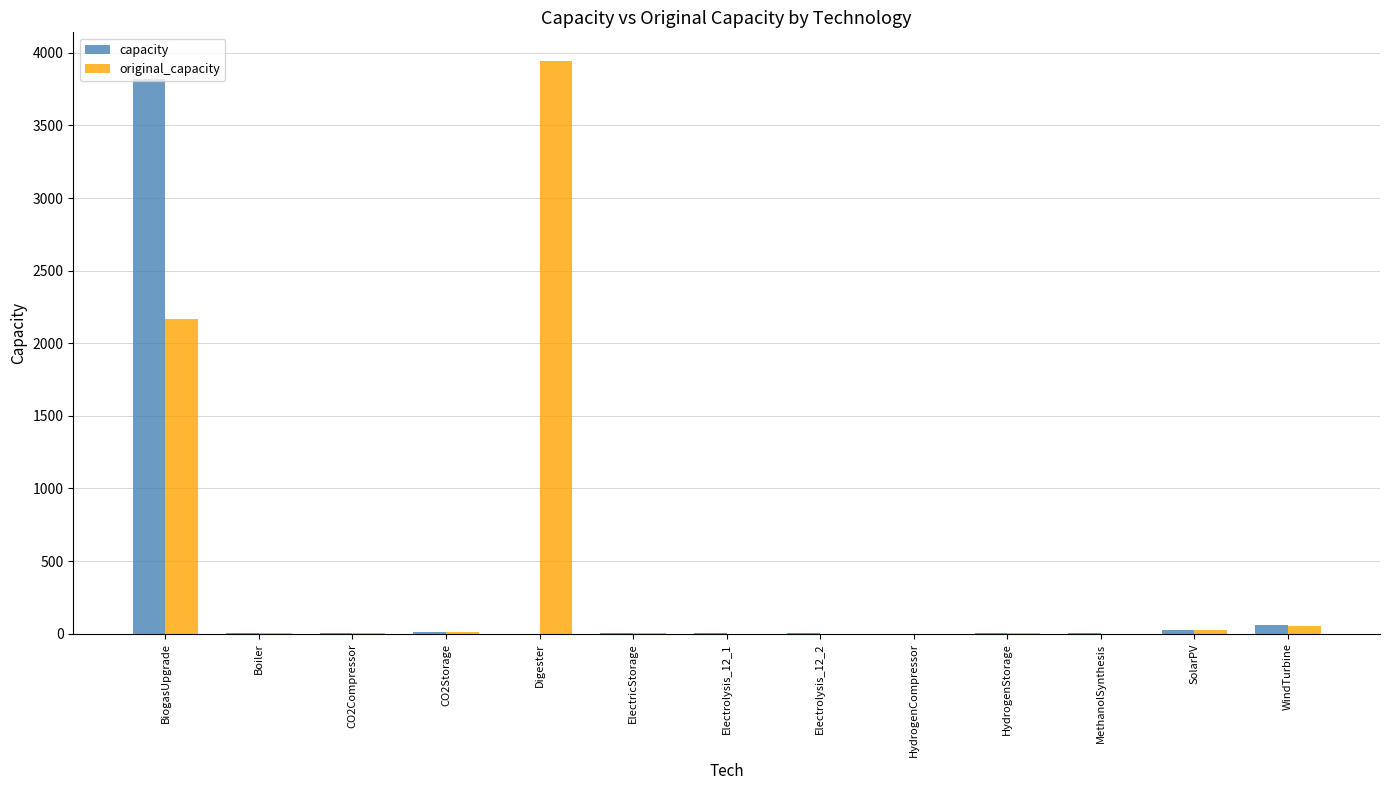

What is the average value of the original_capacity series?

478.7